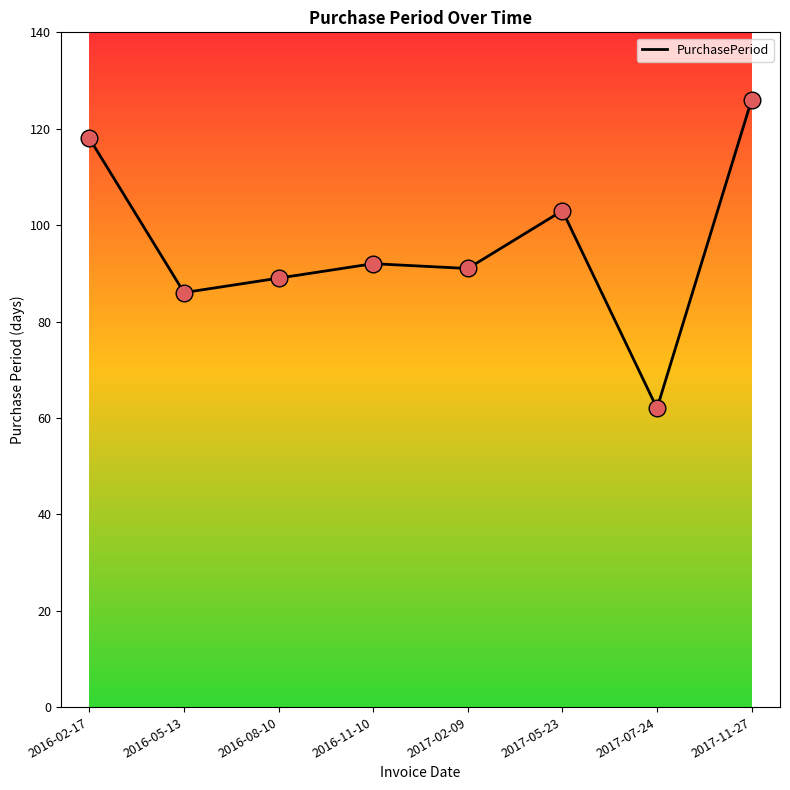

Approximately how many times larger is the value at 2017-11-27 compared to 2017-05-23?

1.2